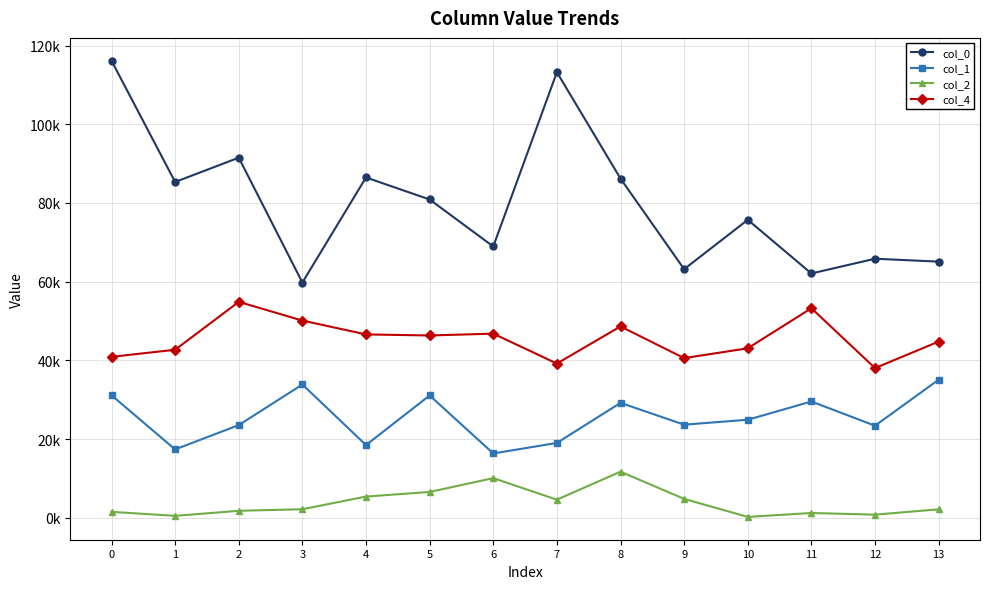

Reading left to right, list all the values displayed in this chart.

col_0: 116153.2	85334.5	91513.0	59775.7	86481.6	80886.6	68941.5	113218.7	86197.4	63175.7	75719.8	62088.0	65831.2	65094.8
col_1: 31135.9	17376.6	23552.4	33872.3	18480.1	31086.0	16346.6	19024.2	29206.1	23660.1	24914.6	29554.5	23397.9	35089.3
col_2: 1511.3	494.2	1777.9	2177.8	5396.2	6563.0	10076.4	4604.6	11715.4	4805.8	223.9	1219.5	796.1	2154.2
col_4: 40898.4	42701.4	54875.3	50114.4	46599.1	46328.7	46794.9	39195.8	48628.6	40578.6	43070.5	53256.2	38040.6	44774.8